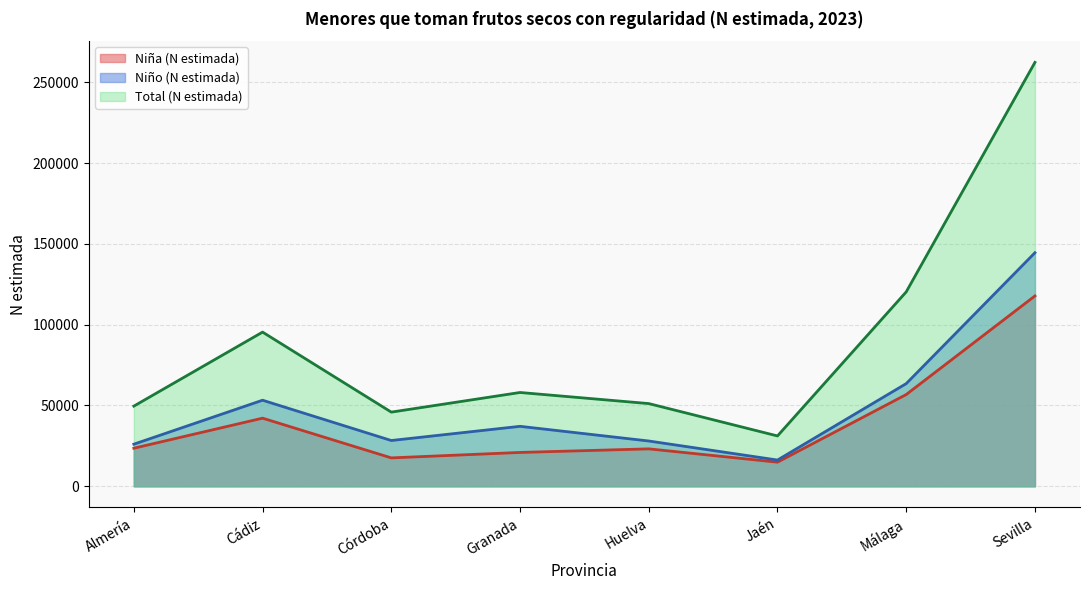

Where is the first local maximum for Total (N estimada)?

Cádiz